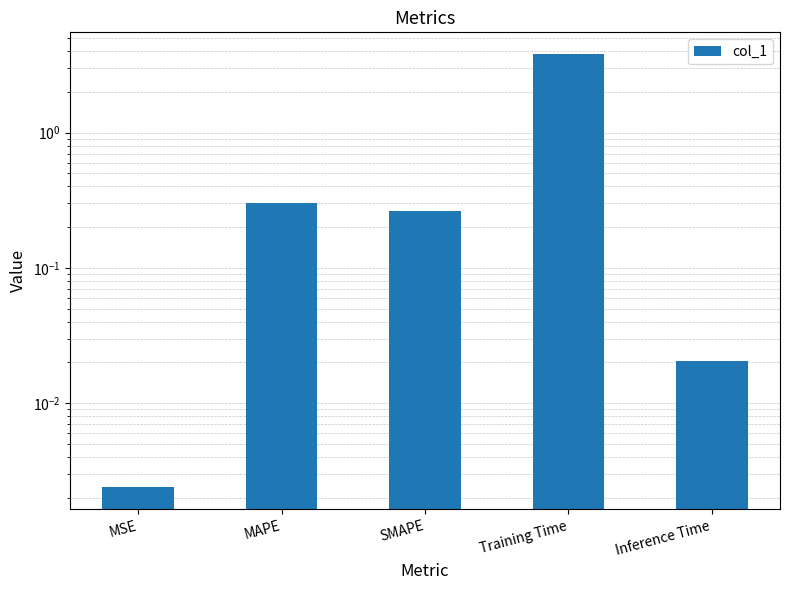

The value at Training Time is 6.7. True or false?

False